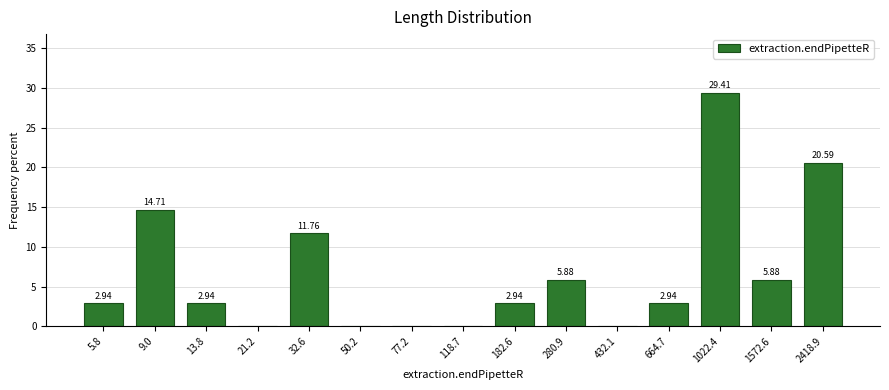

What is the sum of all values?

100.0